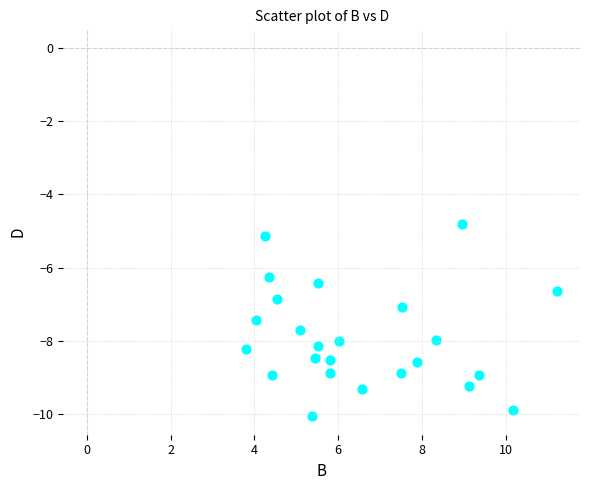

What is the range of X values (max minus min)?

7.4